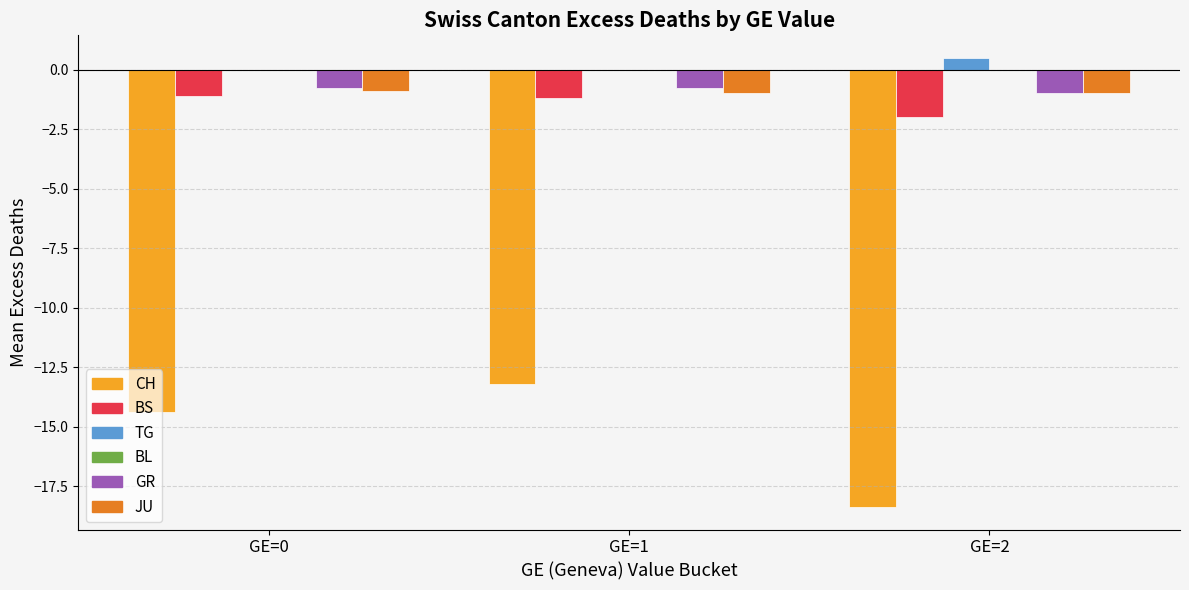

The BS series shows -2.0 at GE=2. True or false?

True